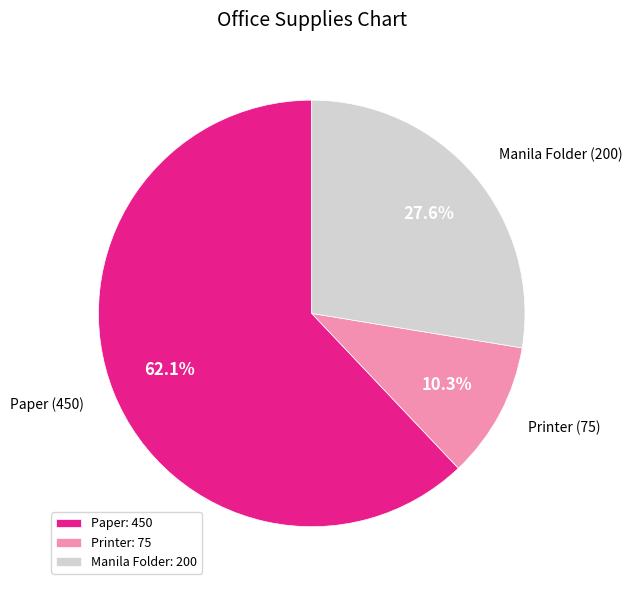

To the nearest percent, what is the combined percentage of Manila Folder and Paper?

90%